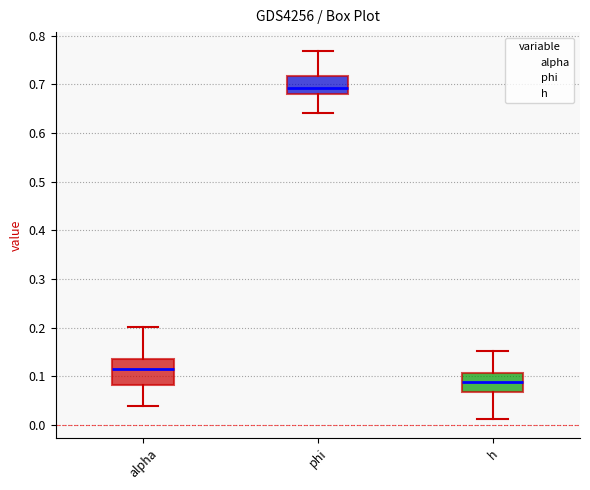

Where is the upper edge of the box for alpha on the y-axis? The values are not printed on the chart, so give them approximately, as read against the axis.

0.14